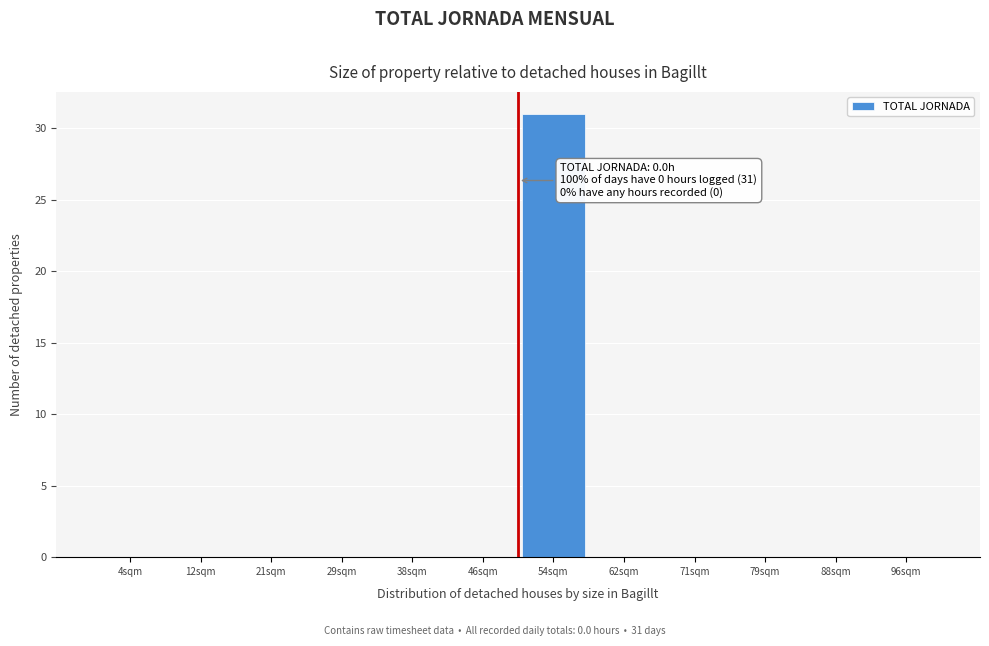

Reading right to left, what are all the values shown in this chart?

96sqm=0	88sqm=0	79sqm=0	71sqm=0	62sqm=0	54sqm=31	46sqm=0	38sqm=0	29sqm=0	21sqm=0	12sqm=0	4sqm=0